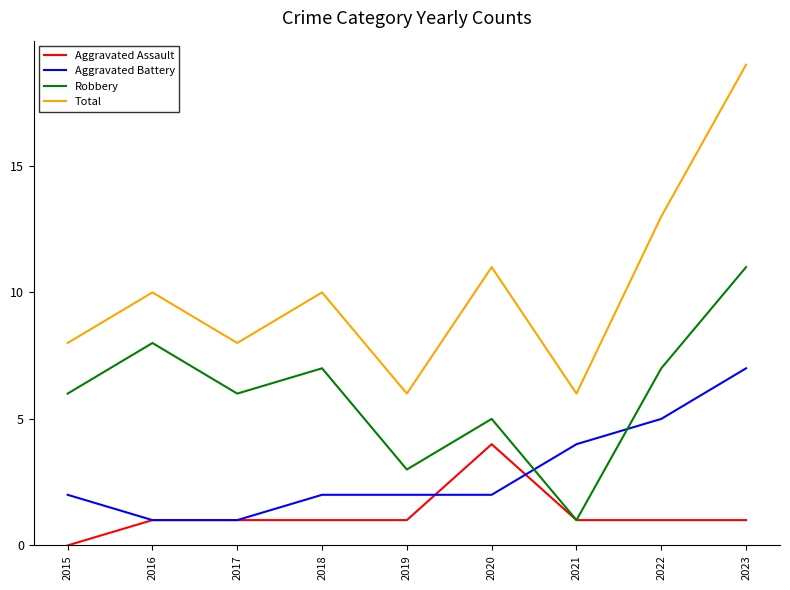

Reading left to right, transcribe all the data shown in this chart.

Aggravated Assault: 0	1	1	1	1	4	1	1	1
Aggravated Battery: 2	1	1	2	2	2	4	5	7
Robbery: 6	8	6	7	3	5	1	7	11
Total: 8	10	8	10	6	11	6	13	19